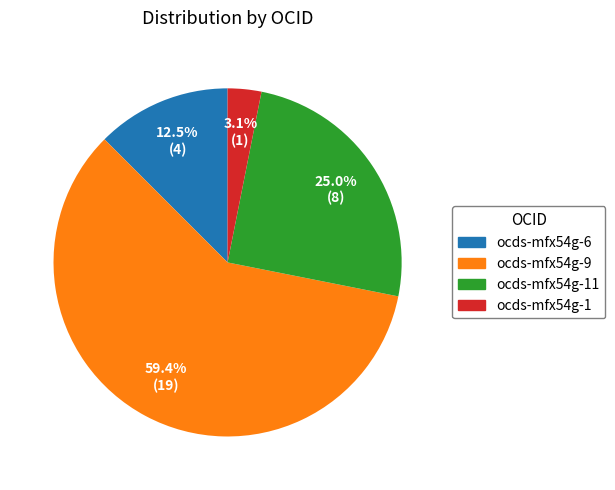

What is the majority slice?

ocds-mfx54g-9